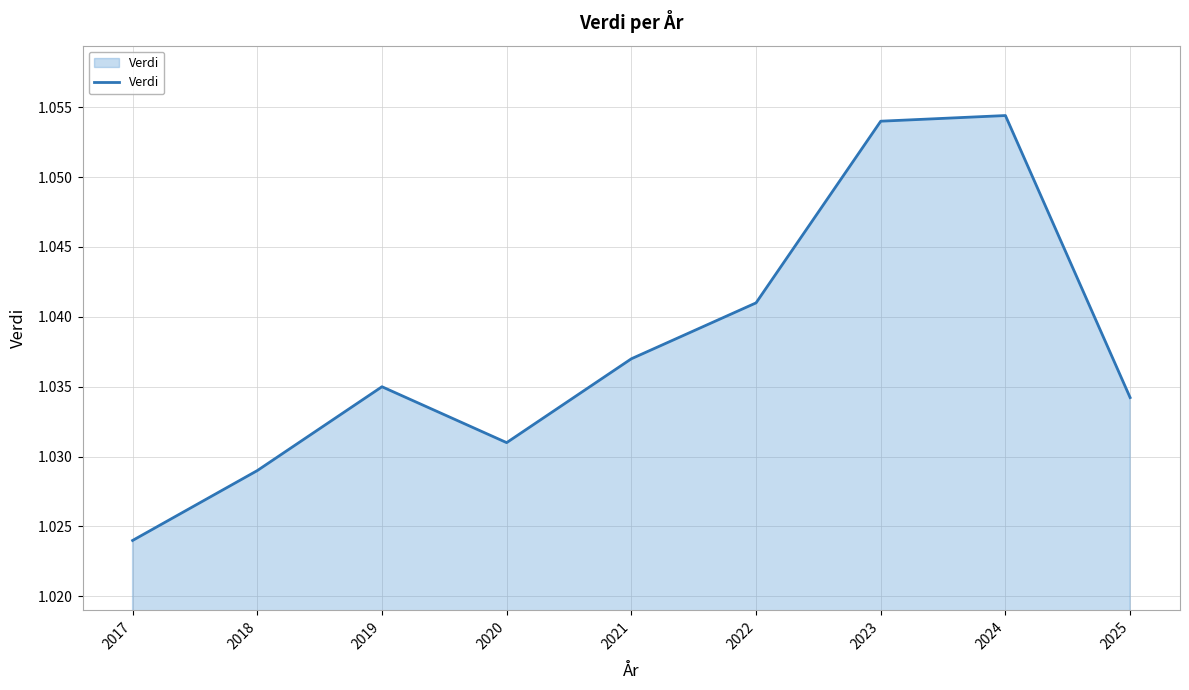

Which label corresponds to the largest value in the chart?

2024